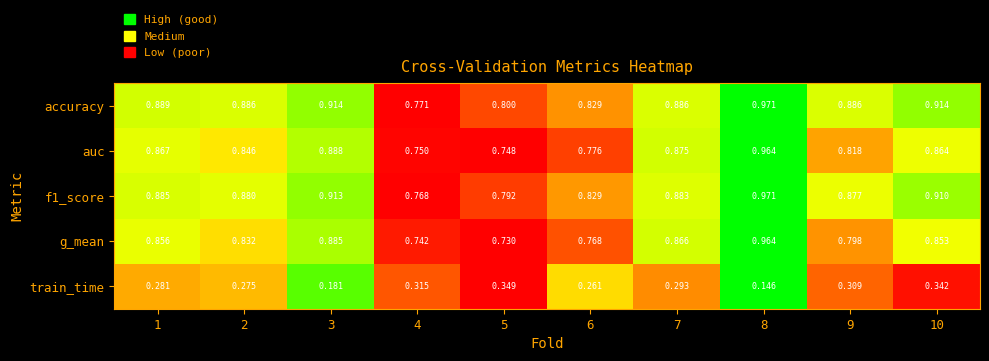

Which series has the largest total across all categories?

accuracy